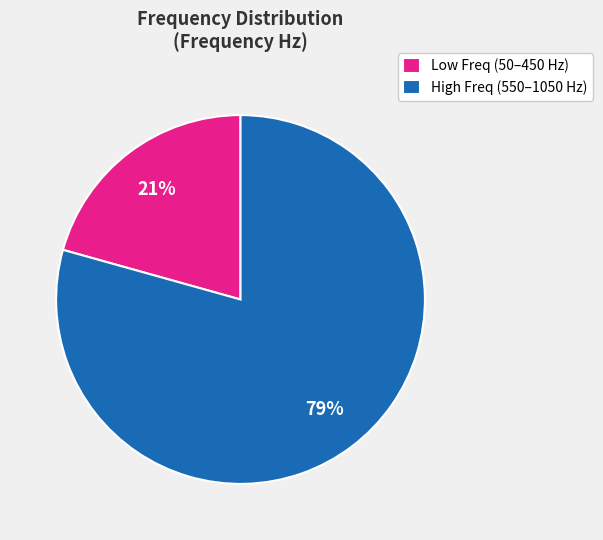

Is the sum of Low Freq (50–450 Hz) and High Freq (550–1050 Hz) greater than half?

Yes